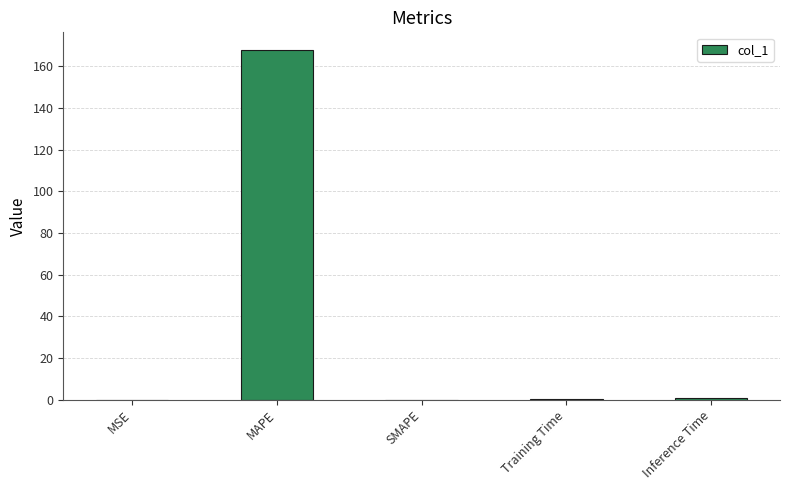

At which category does the chart reach its peak across all series?

MAPE